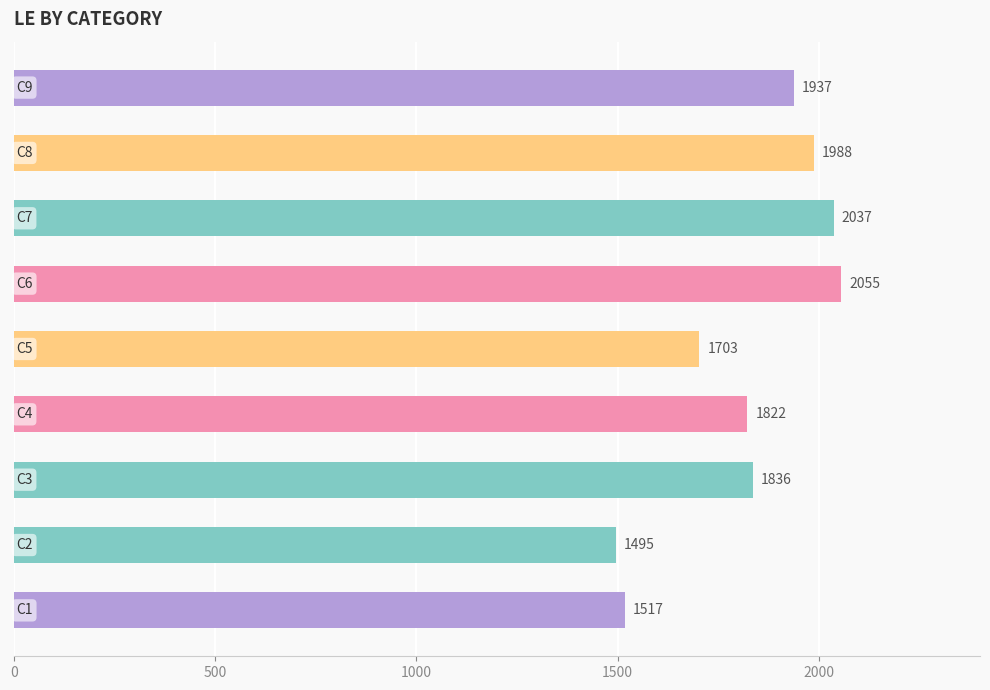

What is the average value?

1821